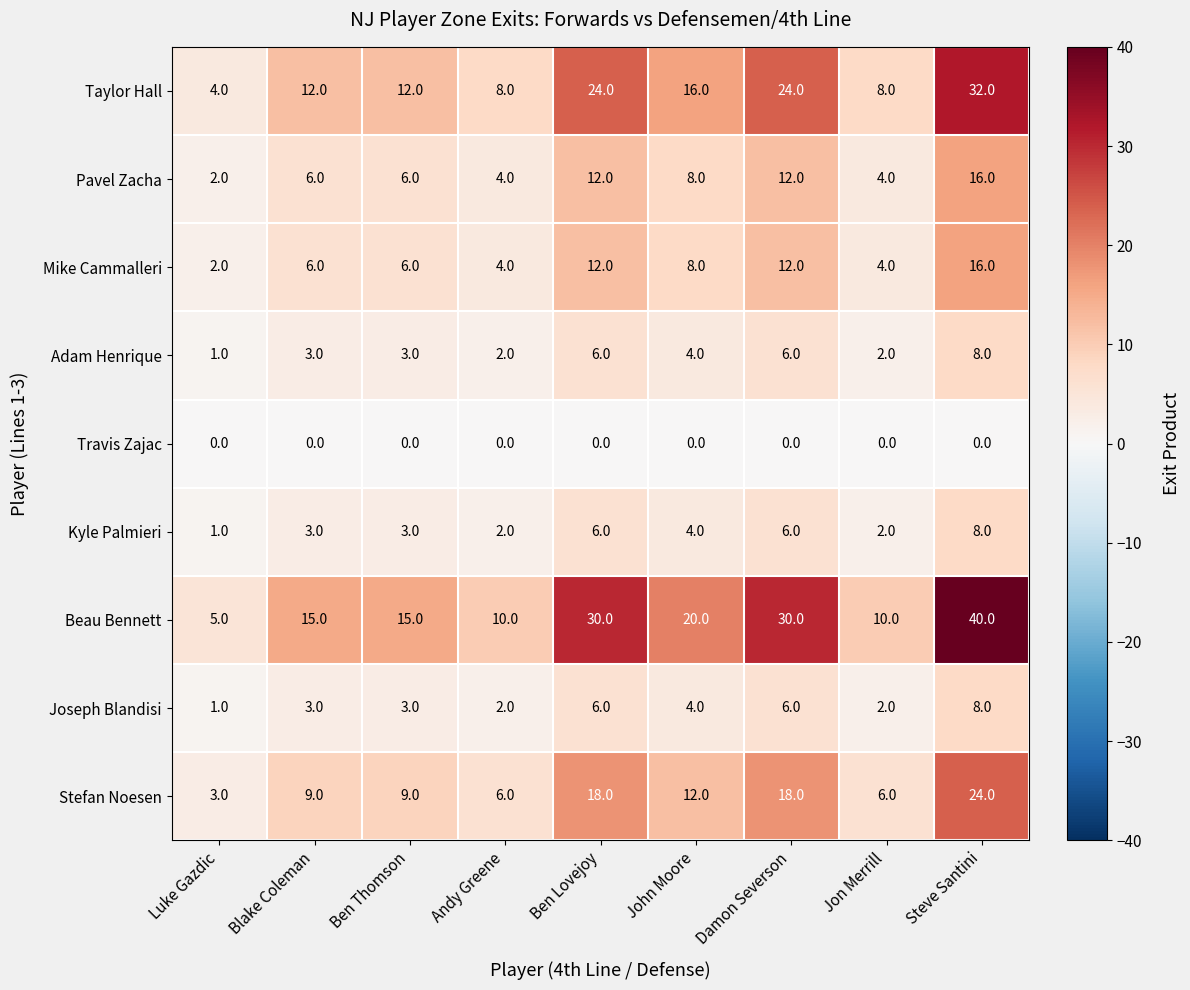

Which series has the widest spread of values?

Beau Bennett